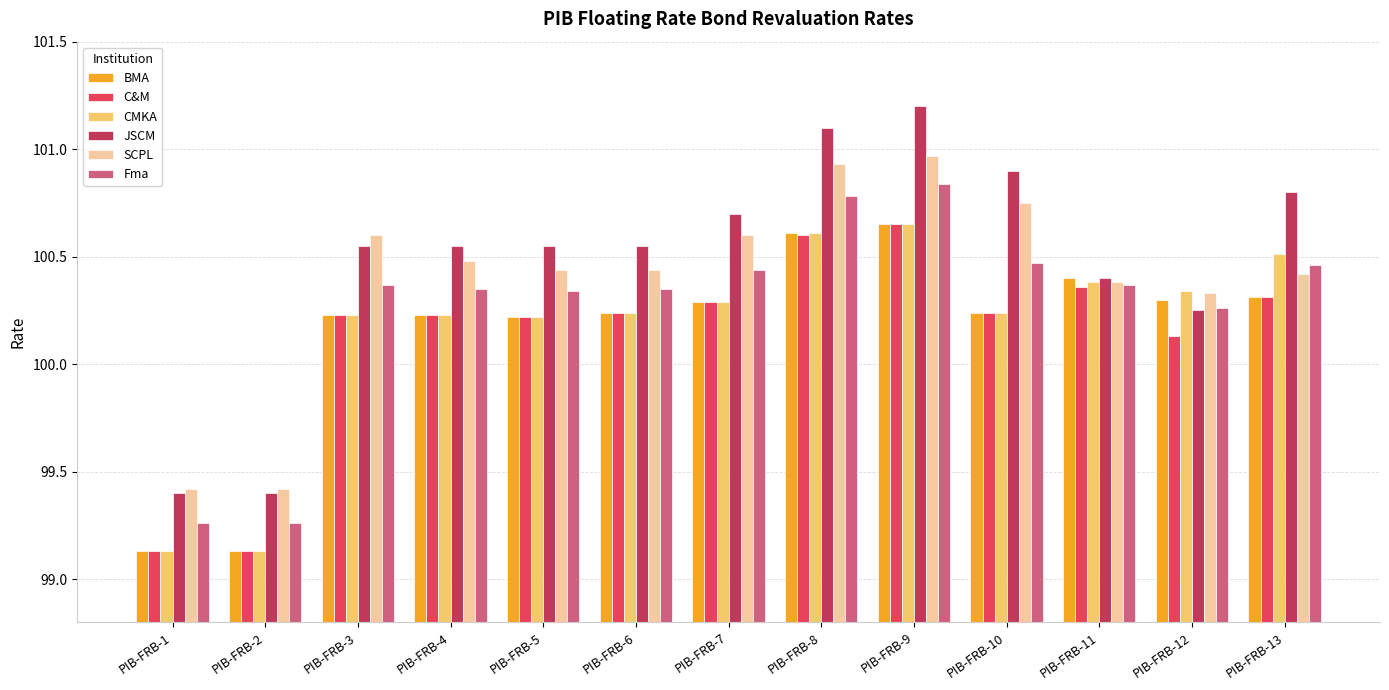

What is the sum of all CMKA values?

1302.2